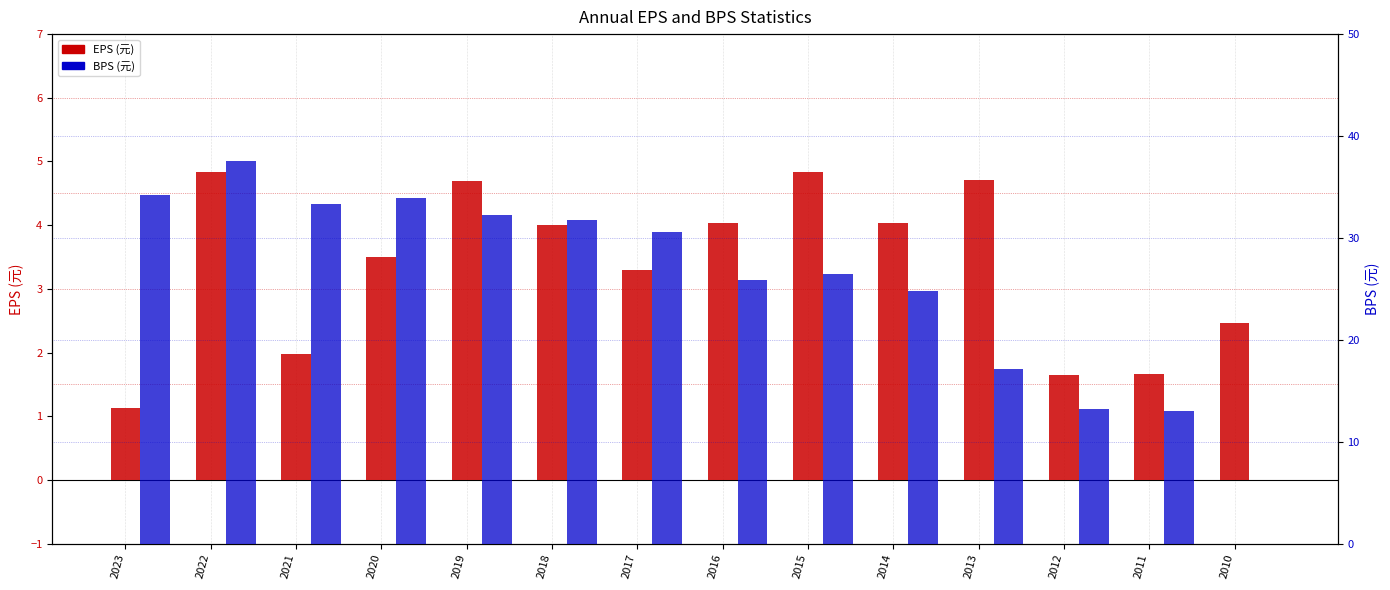

What is the value of the EPS bar at the 1st from the left?

1.1